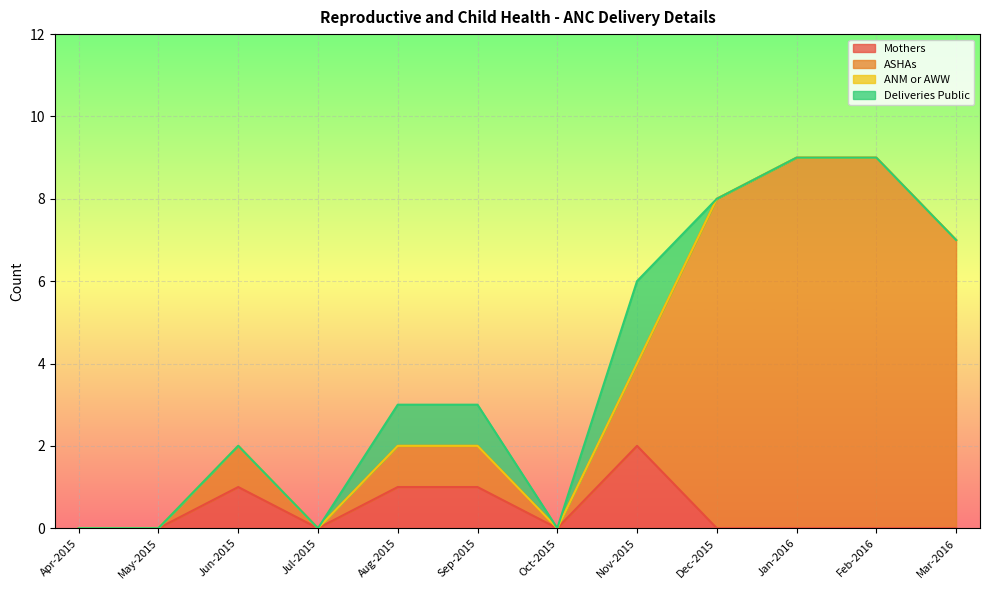

What is the label of the 5th point from the right?

Nov-2015